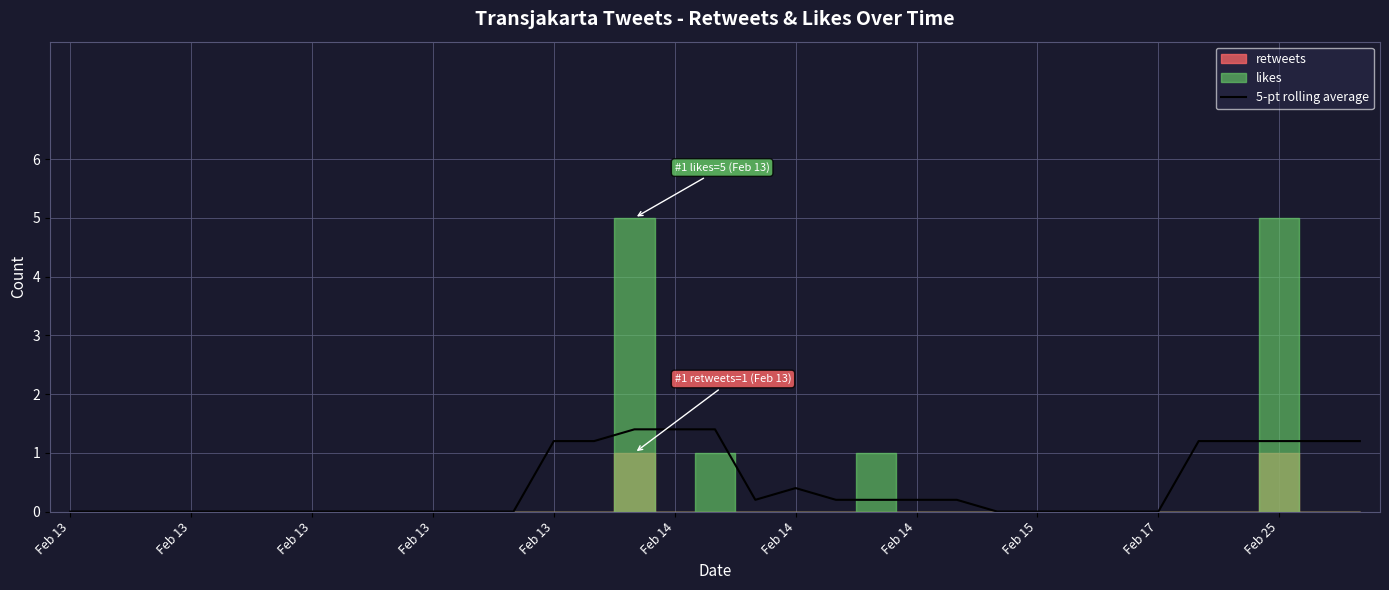

How many lines are shown in the chart?

1